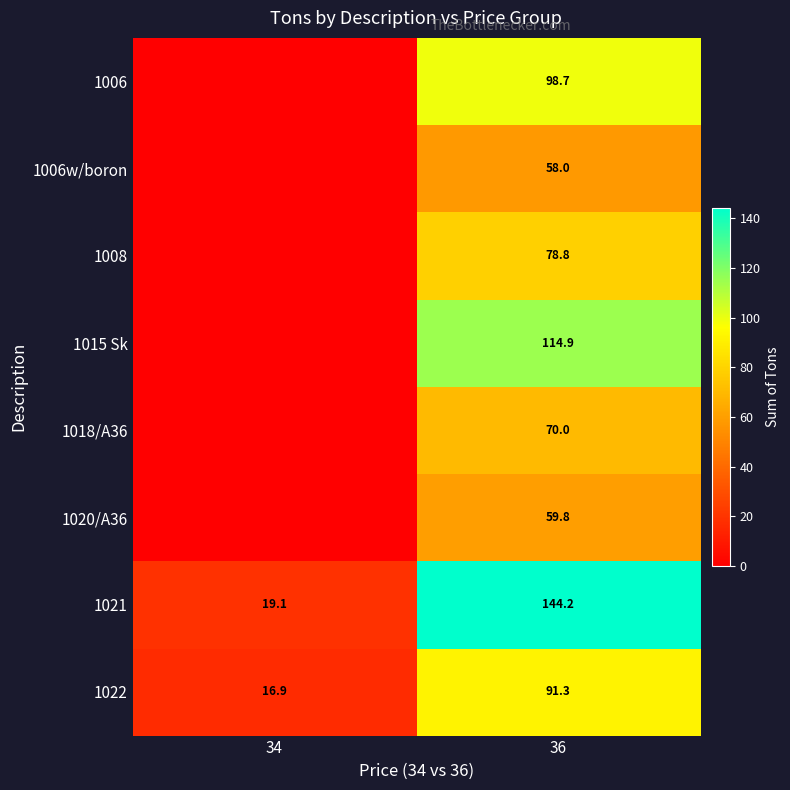

What is the total value across all series at 36?

715.7